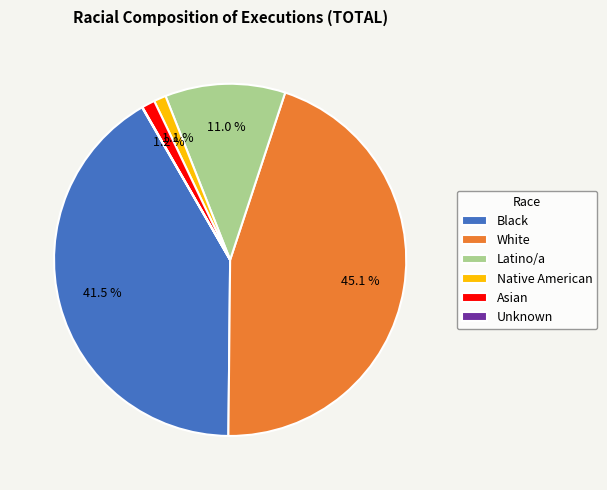

True or false: White accounts for 45% of the total.

True